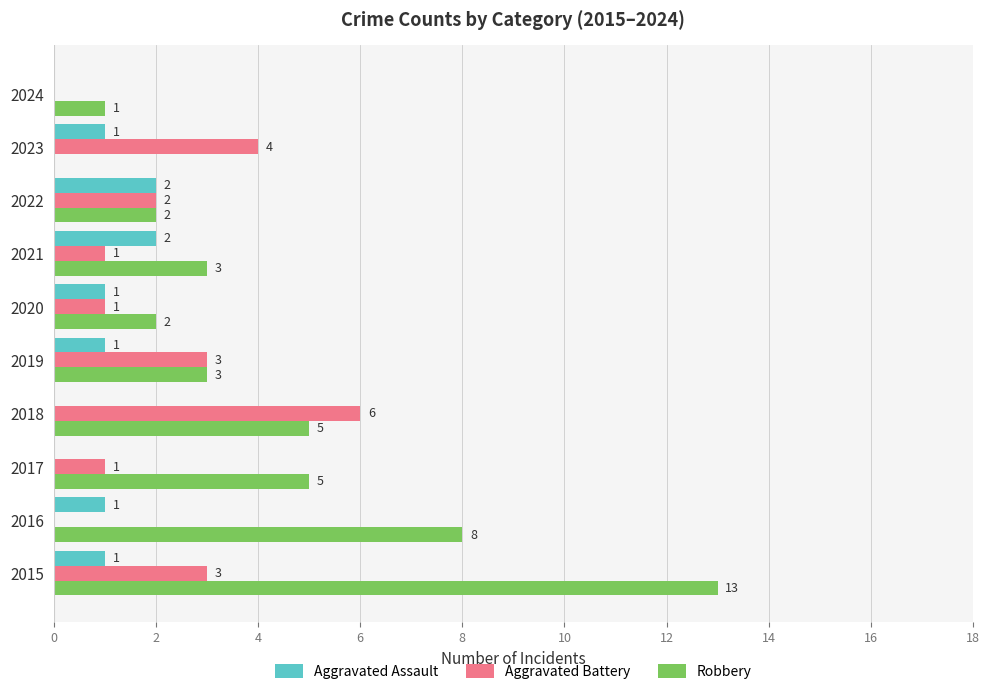

How many positive values does the Robbery series have?

9